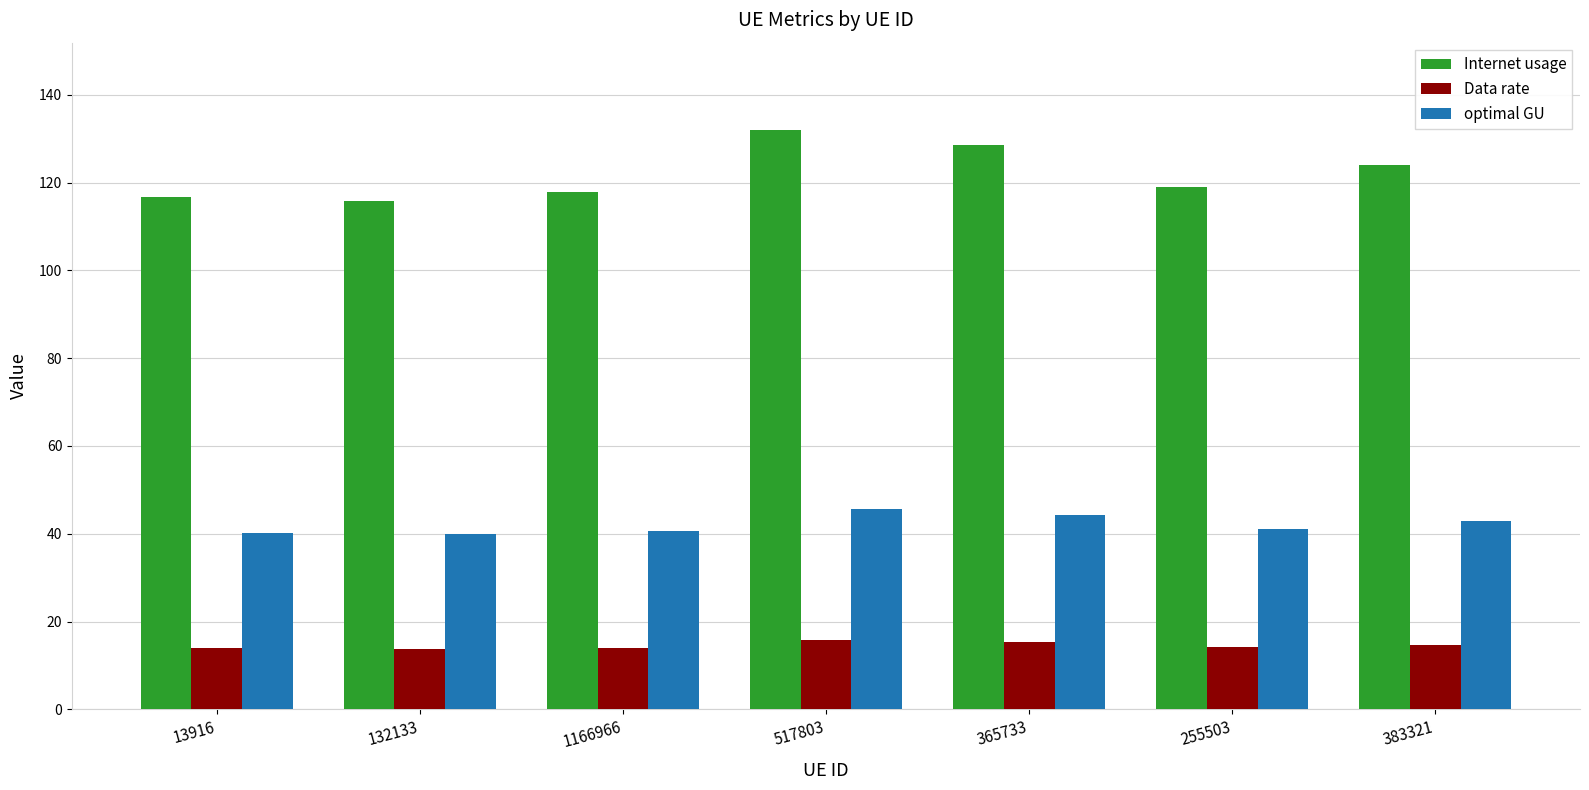

What is the lowest value of the optimal GU series?

40.0